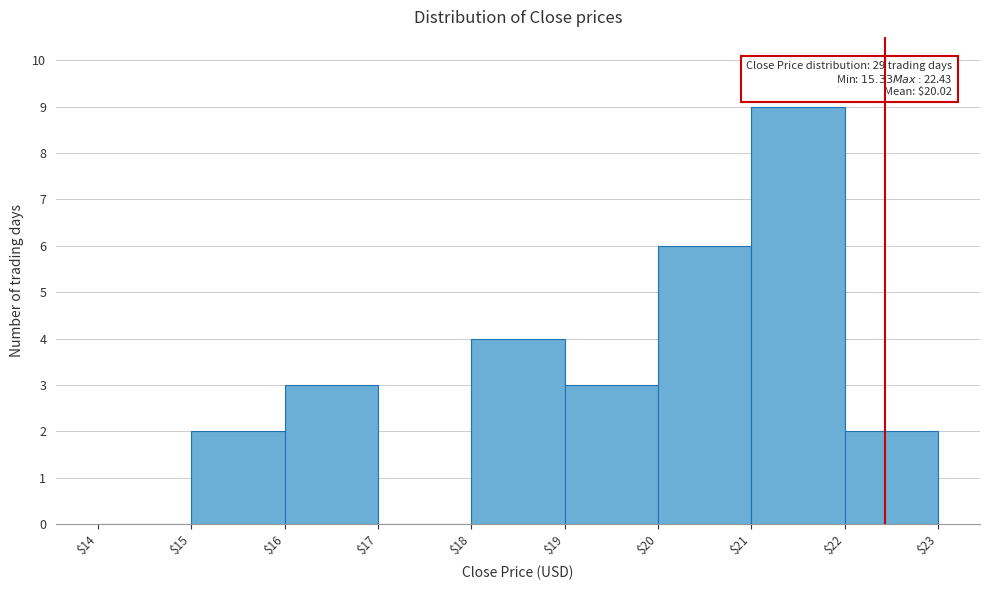

Which range on the x-axis has the tallest bar?

$21 to $22